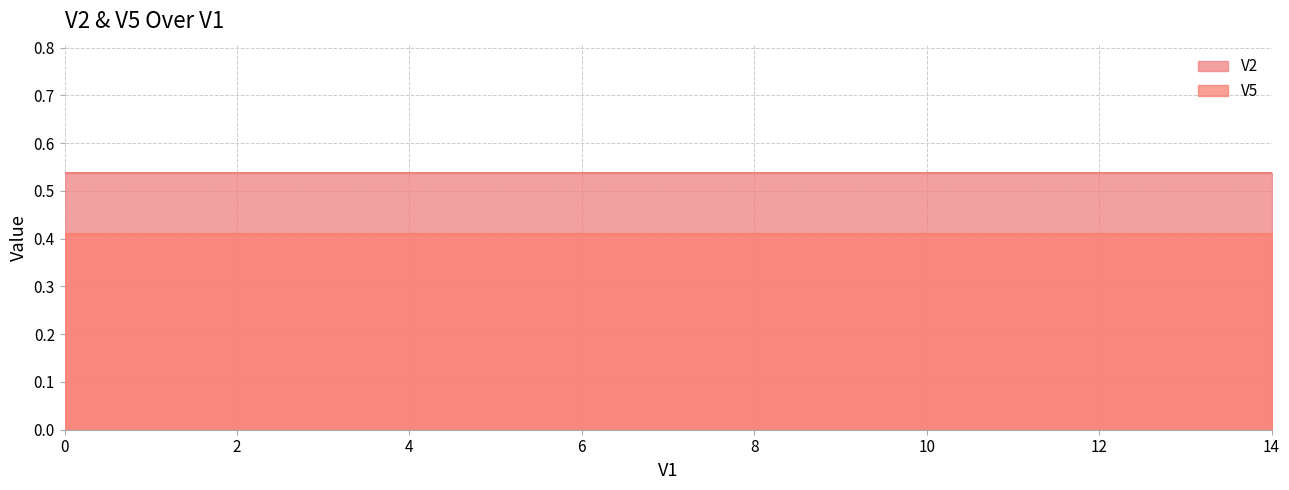

How many lines are shown in the chart?

2